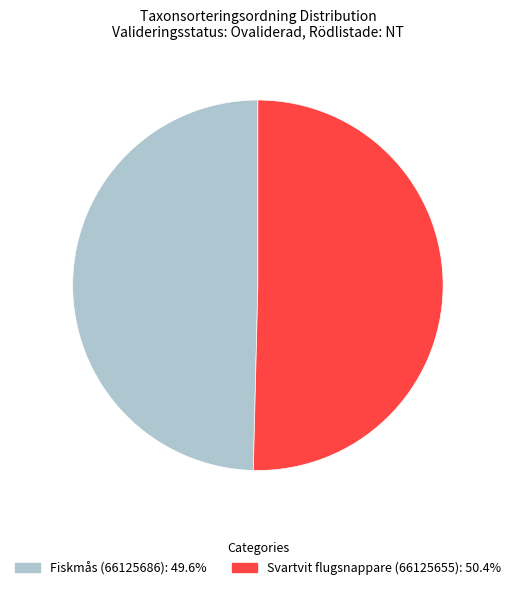

Does Svartvit flugsnappare (66125655) account for over 50% of the chart?

Yes